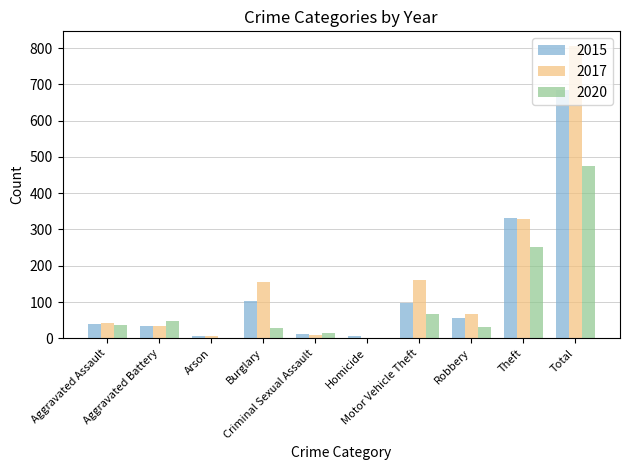

What is the maximum value shown in the chart?

806